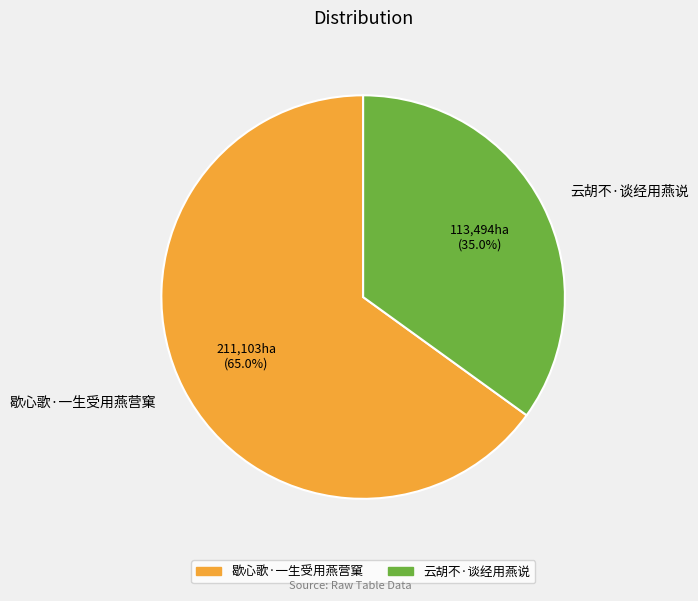

Approximately how many times larger is the value at 云胡不·谈经用燕说 compared to 歇心歌·一生受用燕营窠?

0.5